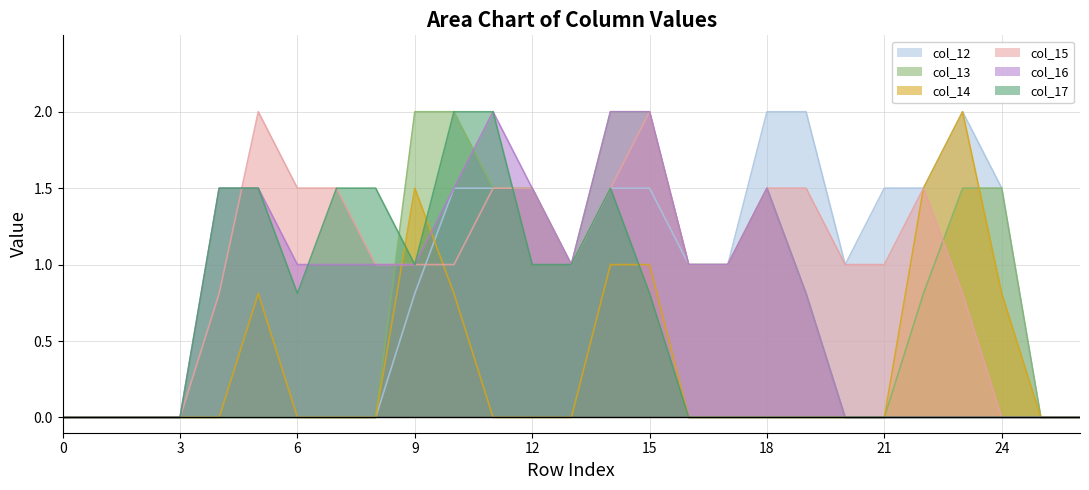

True or false: col_12 and col_16 intersect in this chart.

False